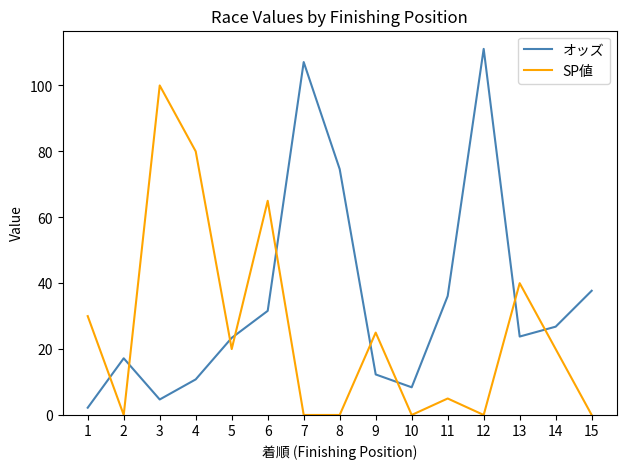

What is the difference between the SP値 values at 1 and 11?

25.0